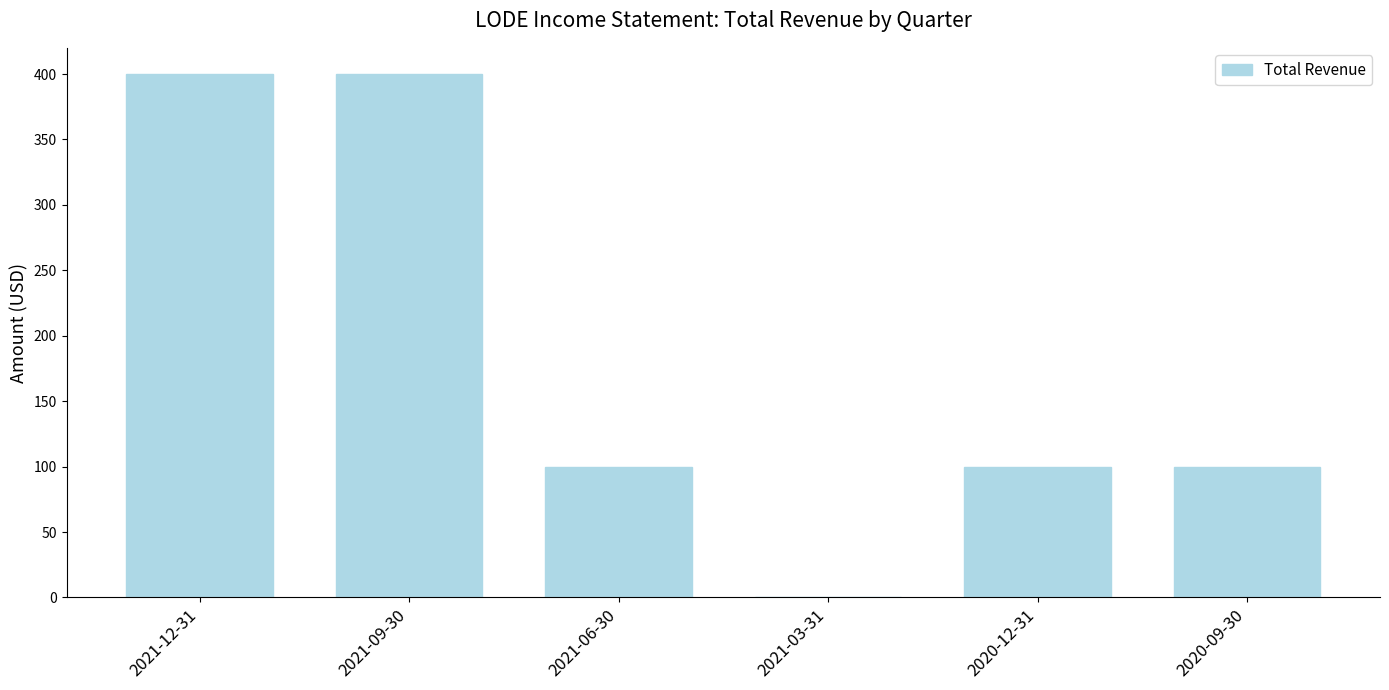

How many categories are shown in the chart?

6